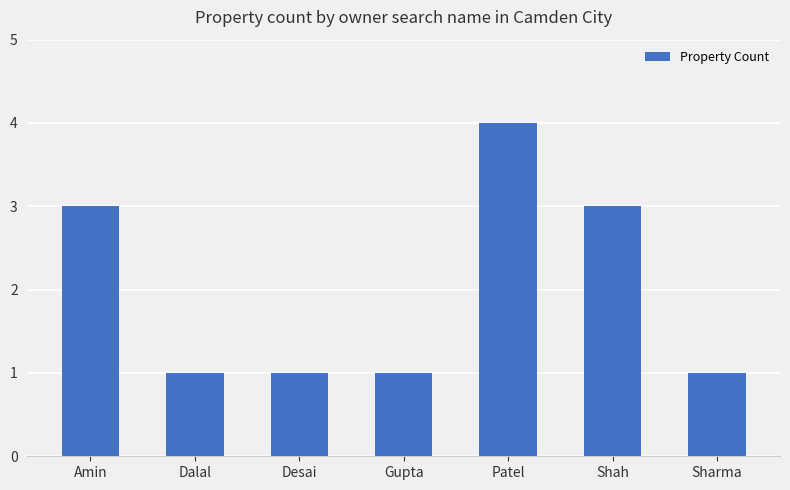

What is the label of the 1st bar from the left?

Amin